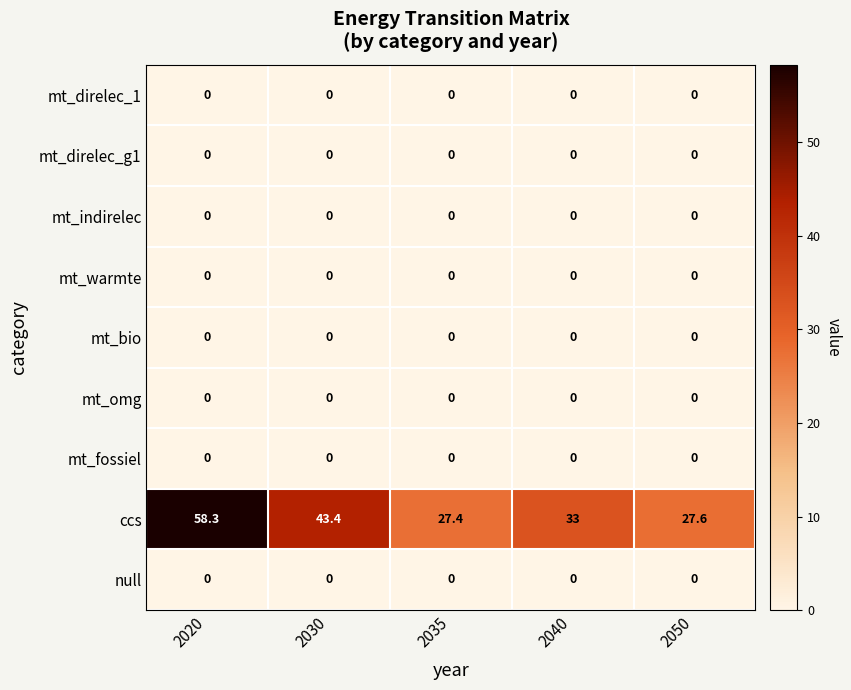

What is the total value across all series at 2040?

33.0